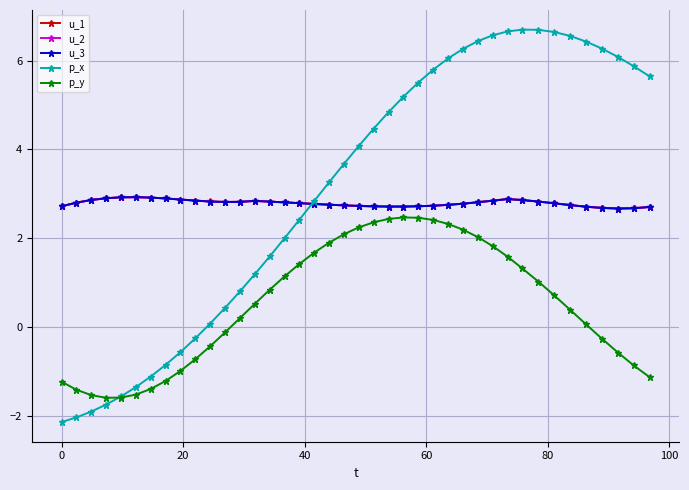

What is the maximum value for u_3?

2.9